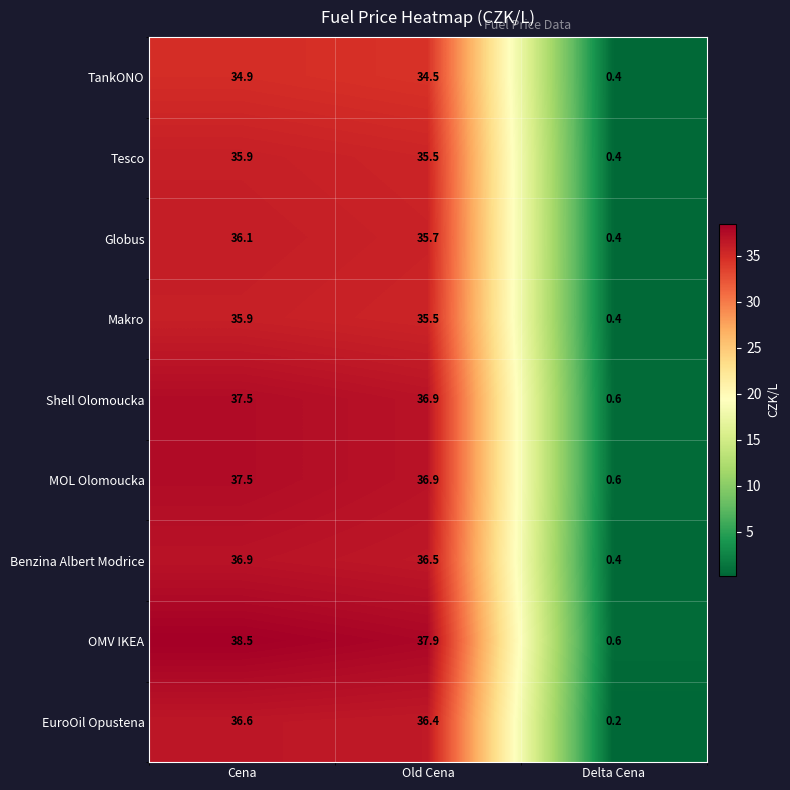

Which series changed the most between Cena and Delta Cena?

OMV IKEA